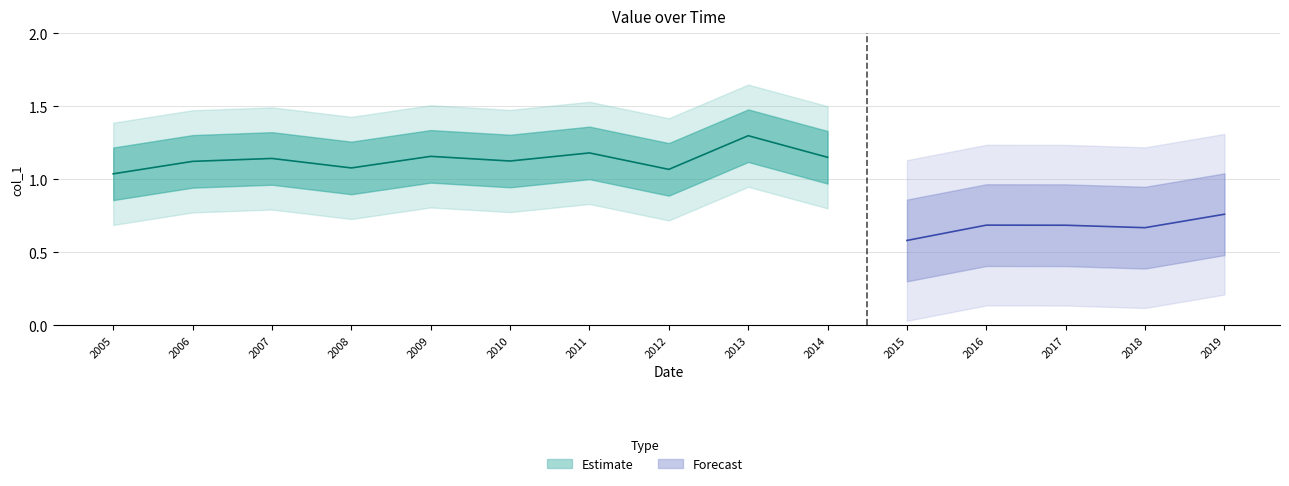

What is the average value?

1.0